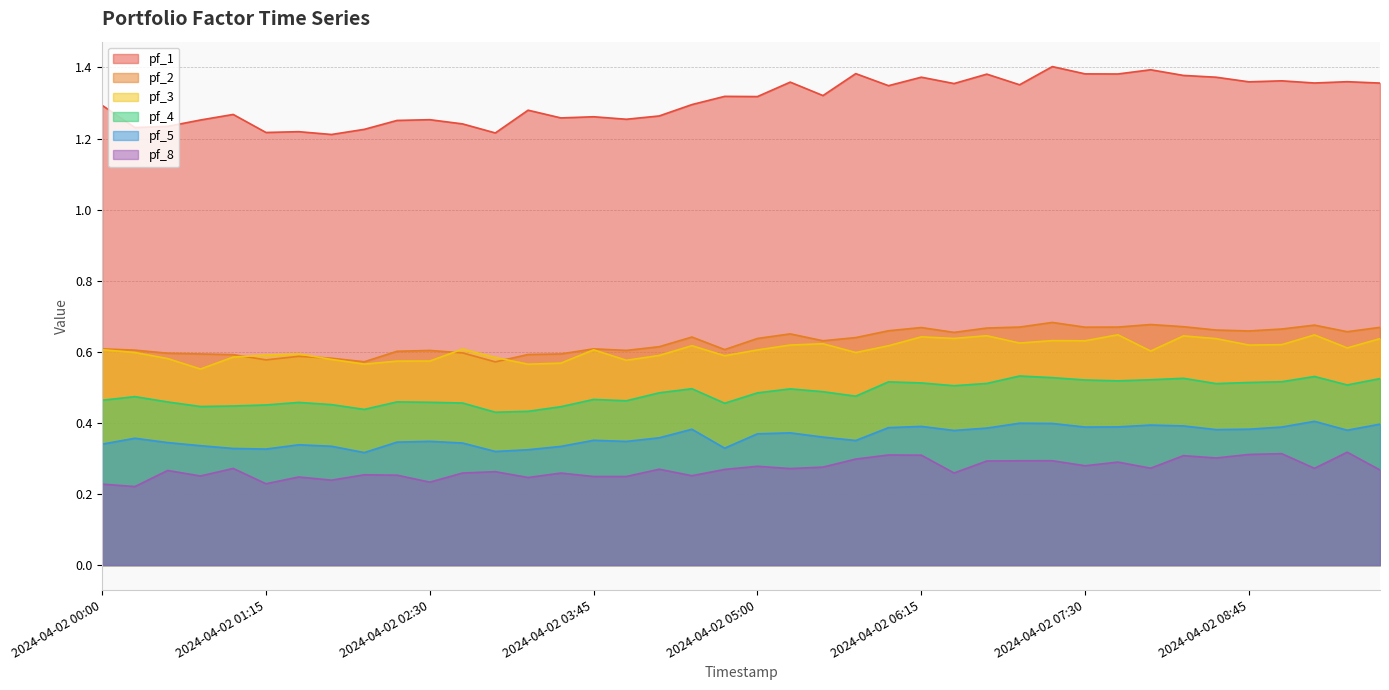

Is it true that pf_1 equals 1.4 at 2024-04-02 09:15?

True